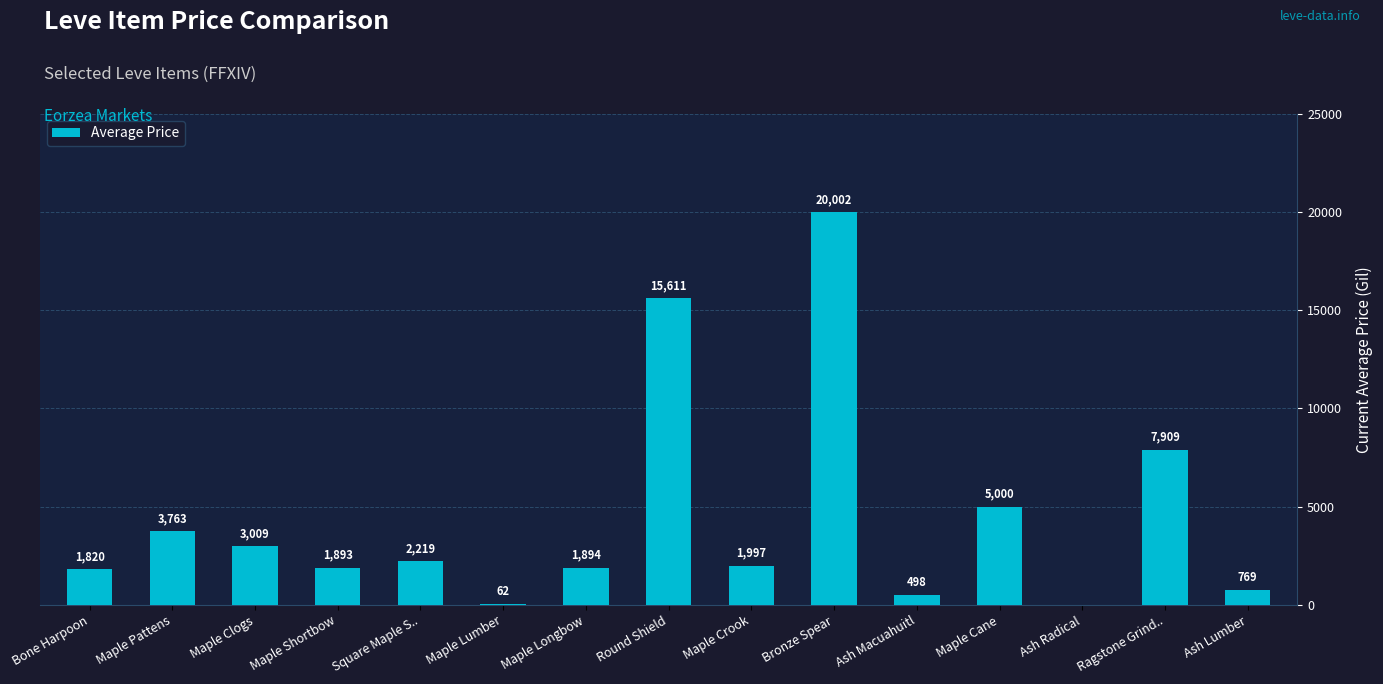

The chart shows a value of 1893 at Maple Shortbow. True or false?

True